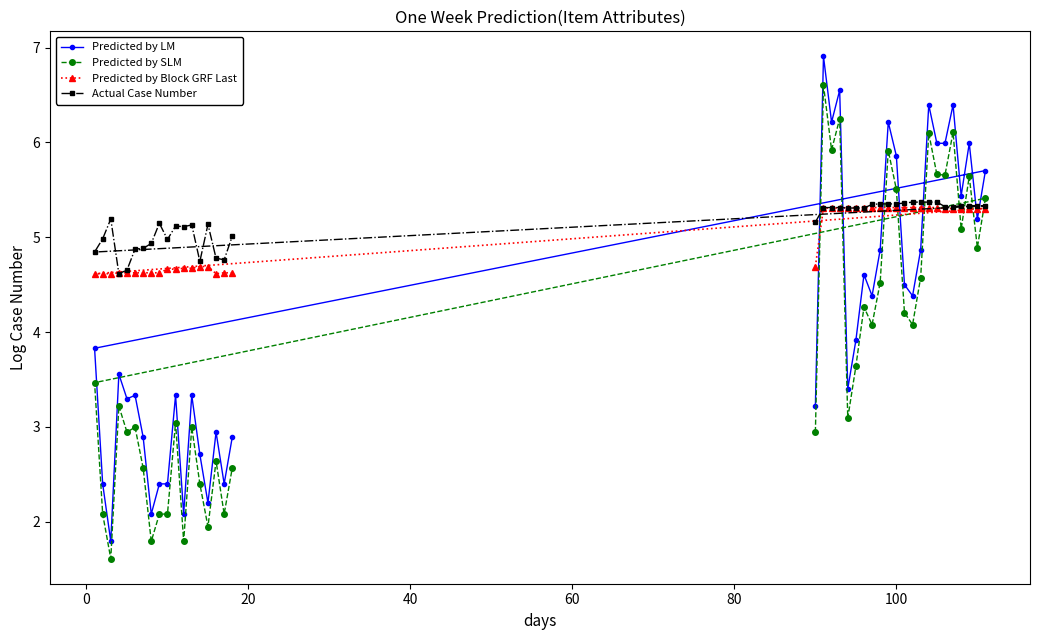

What is the highest value of the Predicted by SLM series?

6.6